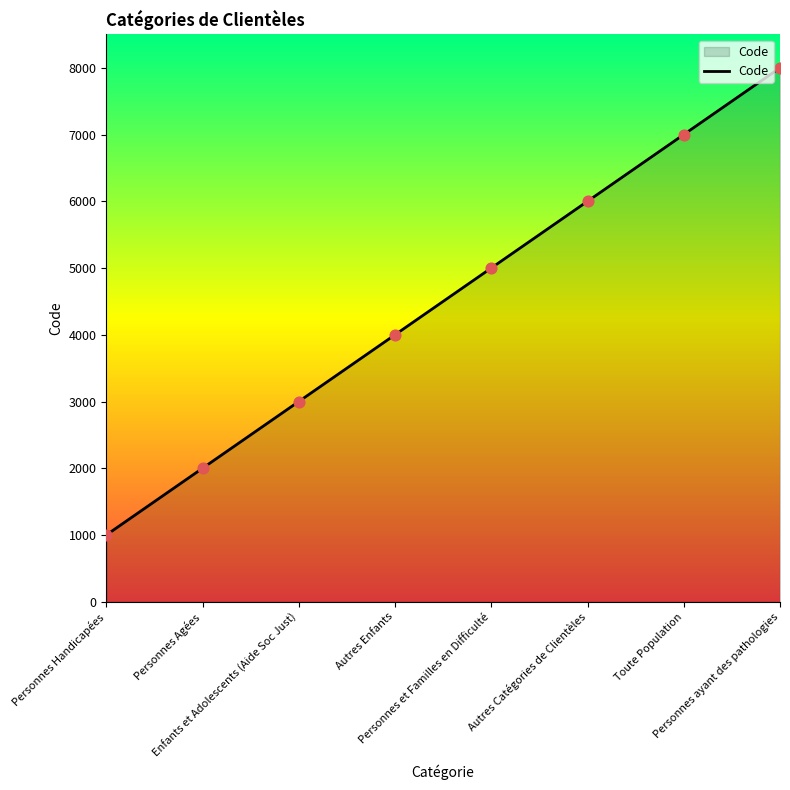

Approximately how many times larger is the value at Toute Population compared to Enfants et Adolescents (Aide Soc Just)?

2.3